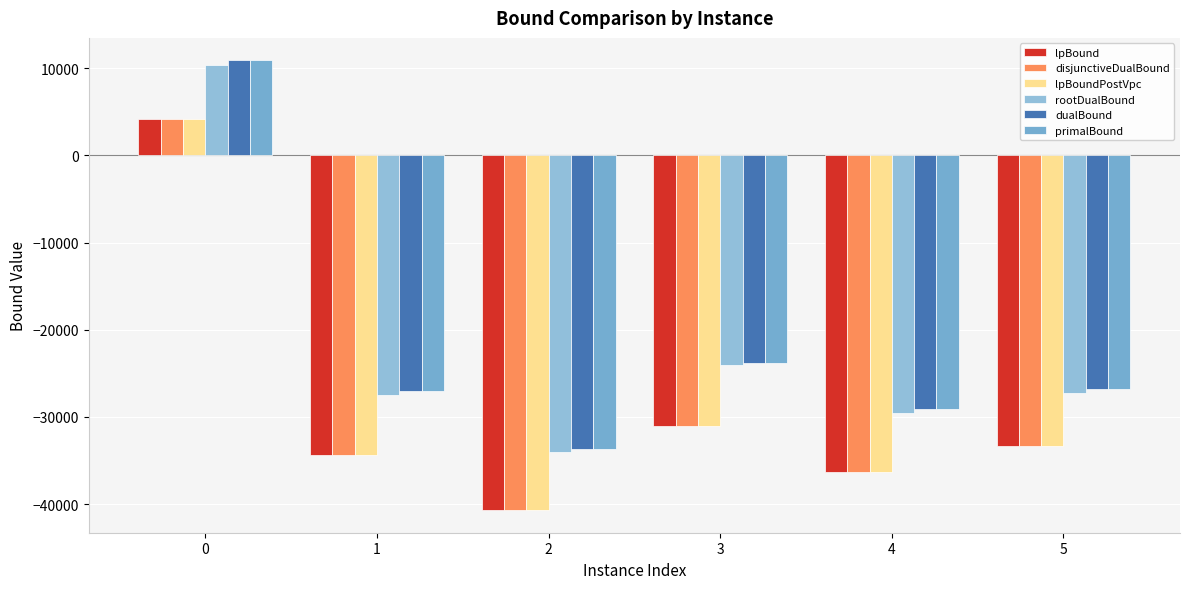

Reading left to right, list all the values displayed in this chart.

lpBound: 4110.3	-34413.8	-40708.0	-31063.7	-36296.3	-33390.7
disjunctiveDualBound: 4110.3	-34413.8	-40708.0	-31063.7	-36296.3	-33390.7
lpBoundPostVpc: 4110.3	-34413.8	-40708.0	-31063.7	-36296.3	-33390.7
rootDualBound: 10309.1	-27439.0	-33977.5	-24088.3	-29597.2	-27303.5
dualBound: 10888.1	-27026.0	-33650.8	-23816.1	-29132.8	-26854.6
primalBound: 10889.1	-27023.3	-33650.8	-23814.9	-29130.1	-26852.6